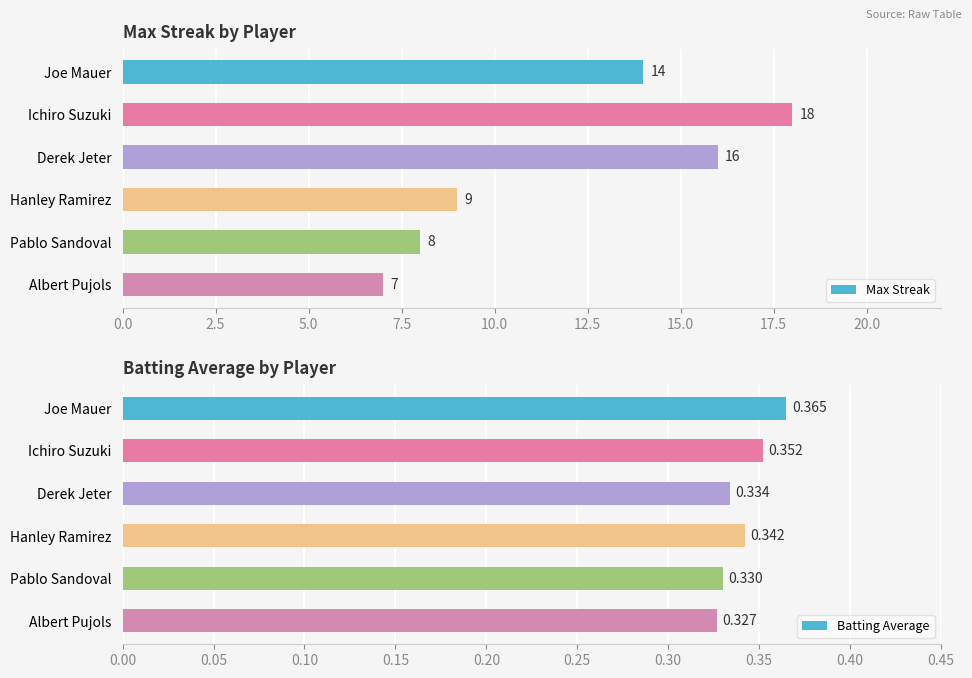

What is the smallest value displayed?

0.3